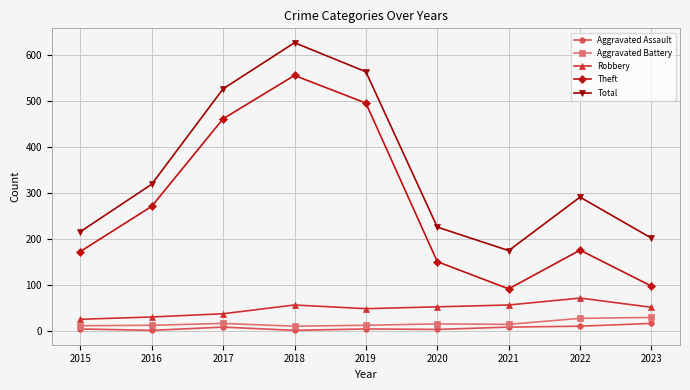

Which series has the largest total across all categories?

Total